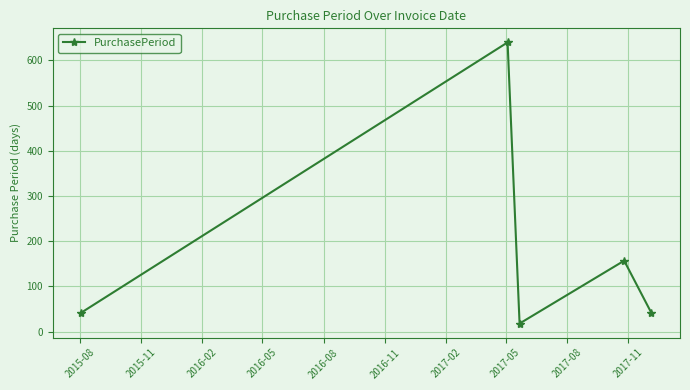

How many data points are less than 42?

2